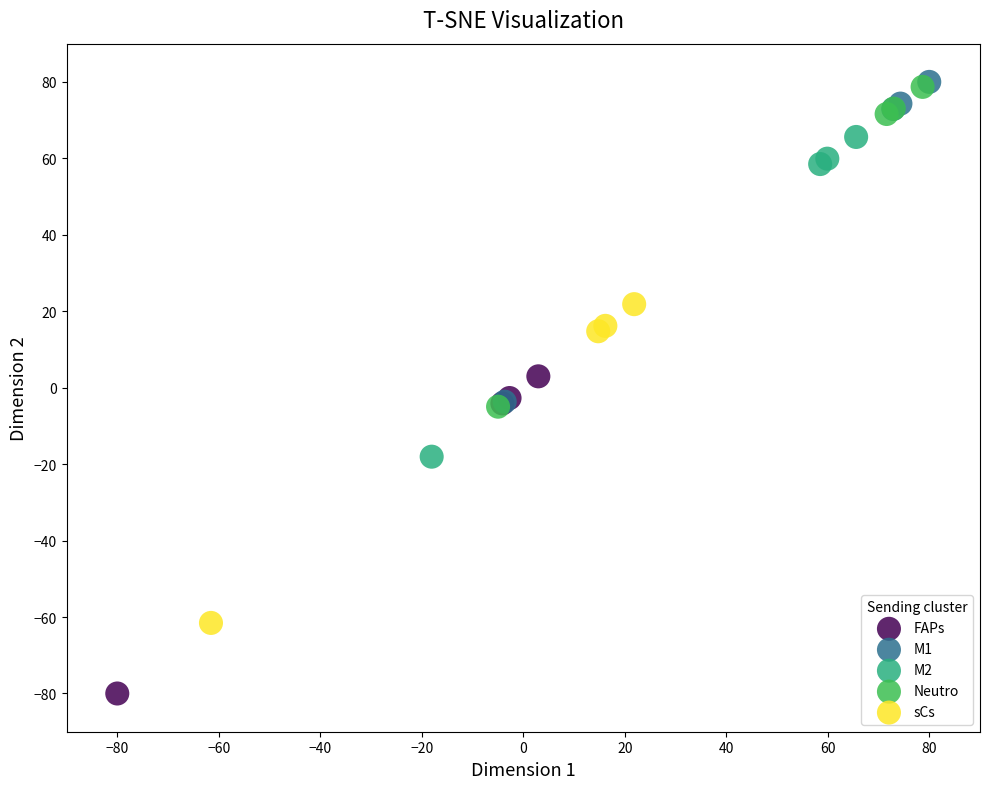

Which series has the largest Y range (max minus min)?

M1